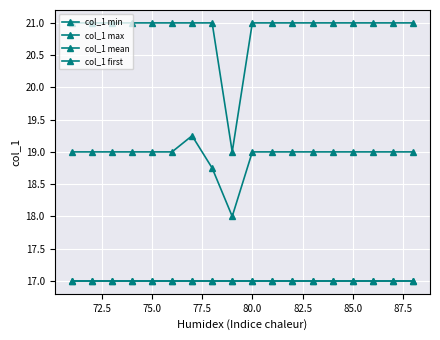

Which series has the widest spread of values?

col_1 max